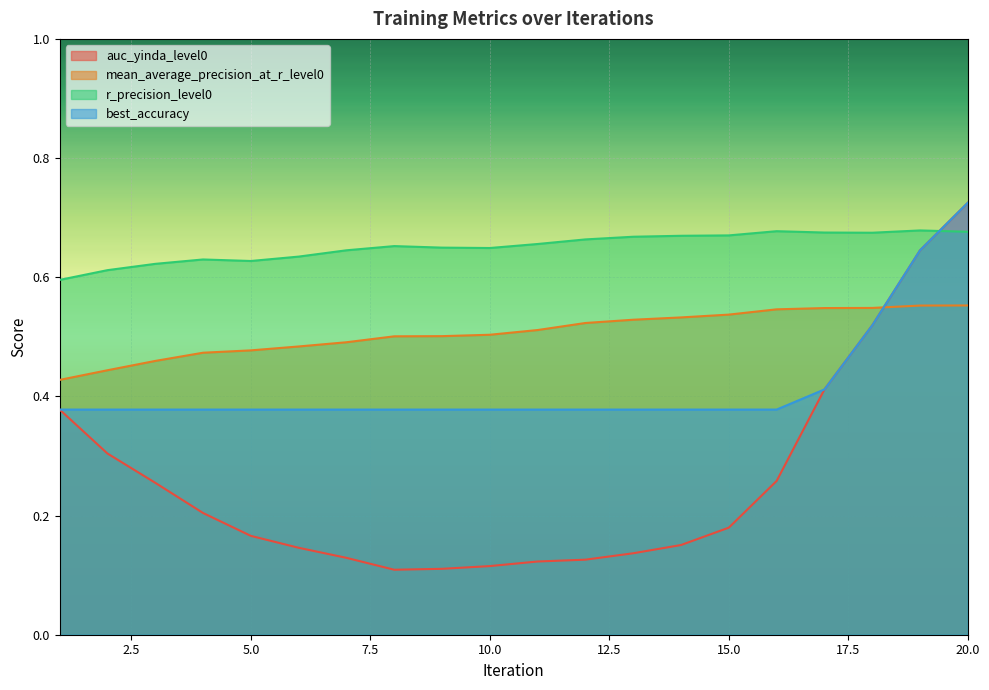

The auc_yinda_level0 series shows 0.1 at 14. True or false?

False